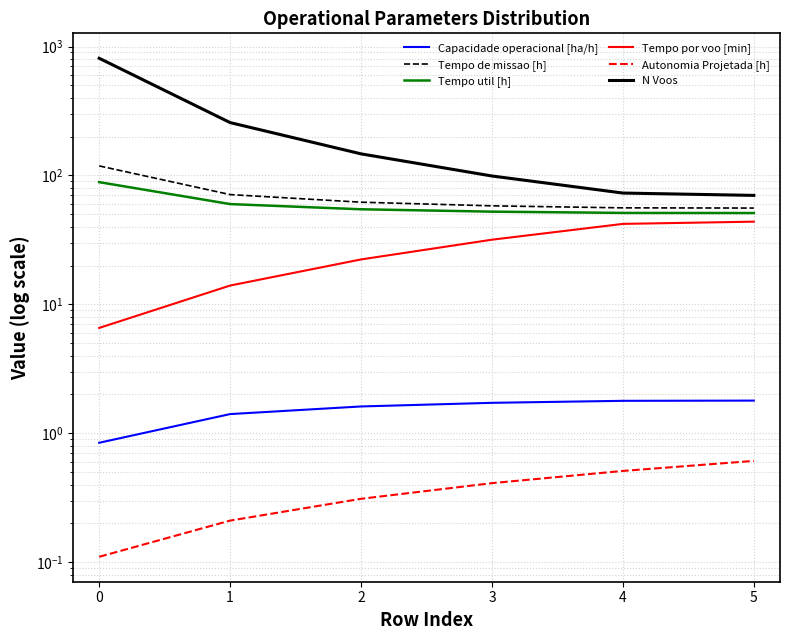

The Capacidade operacional [ha/h] series shows 1.6 at 2. True or false?

True